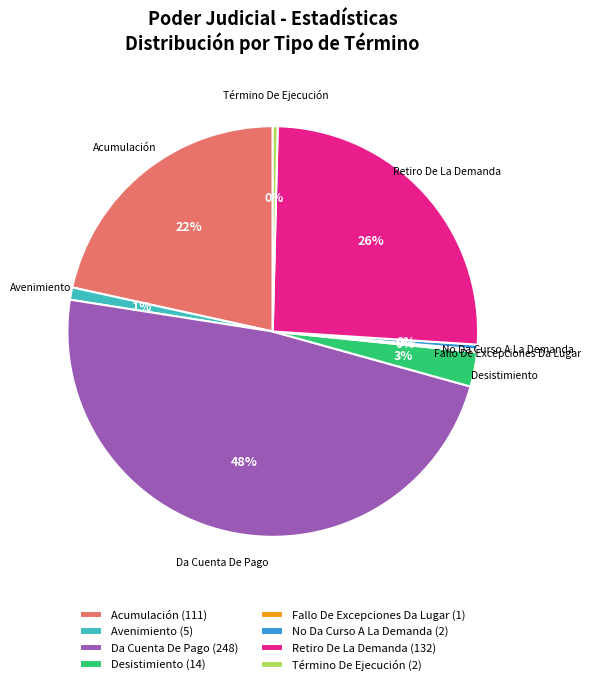

Is it true that Da Cuenta De Pago is 48% of the pie?

True